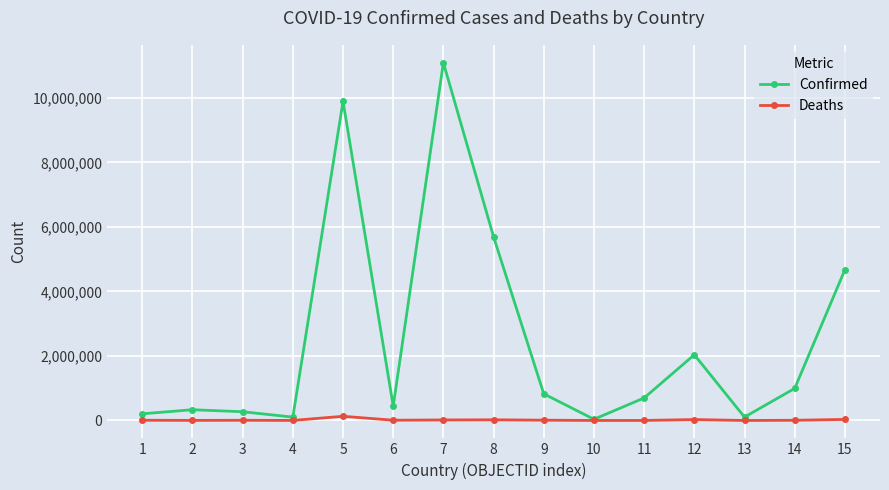

What is the greatest value displayed?

11085540